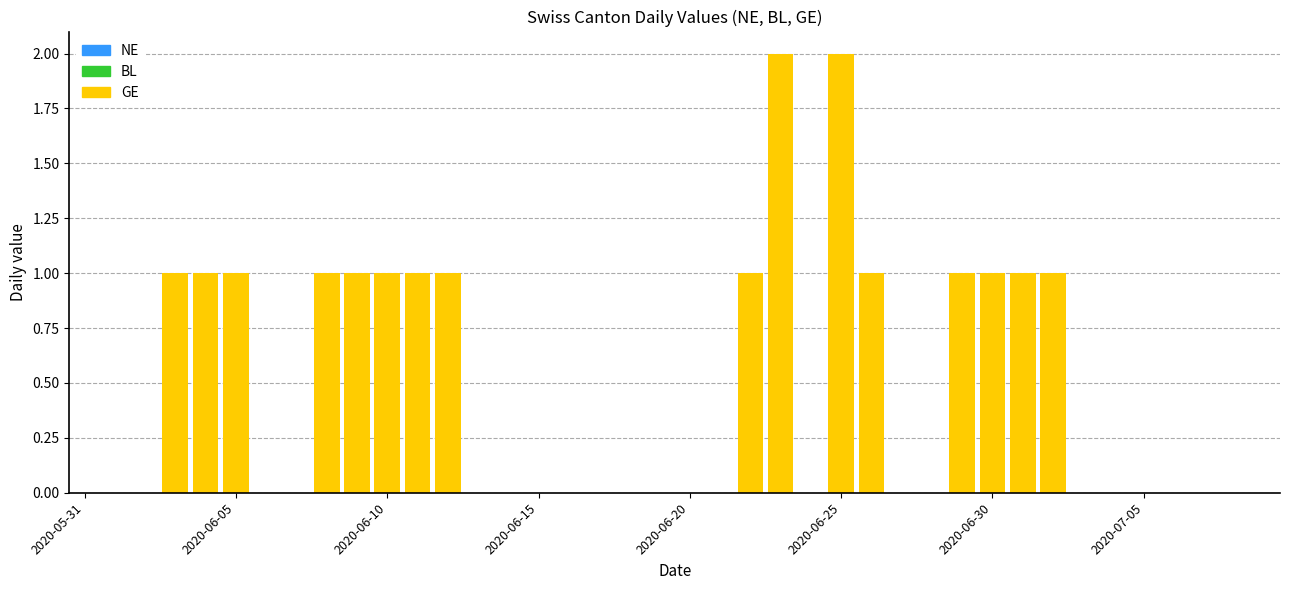

What is the maximum value shown in the chart?

2